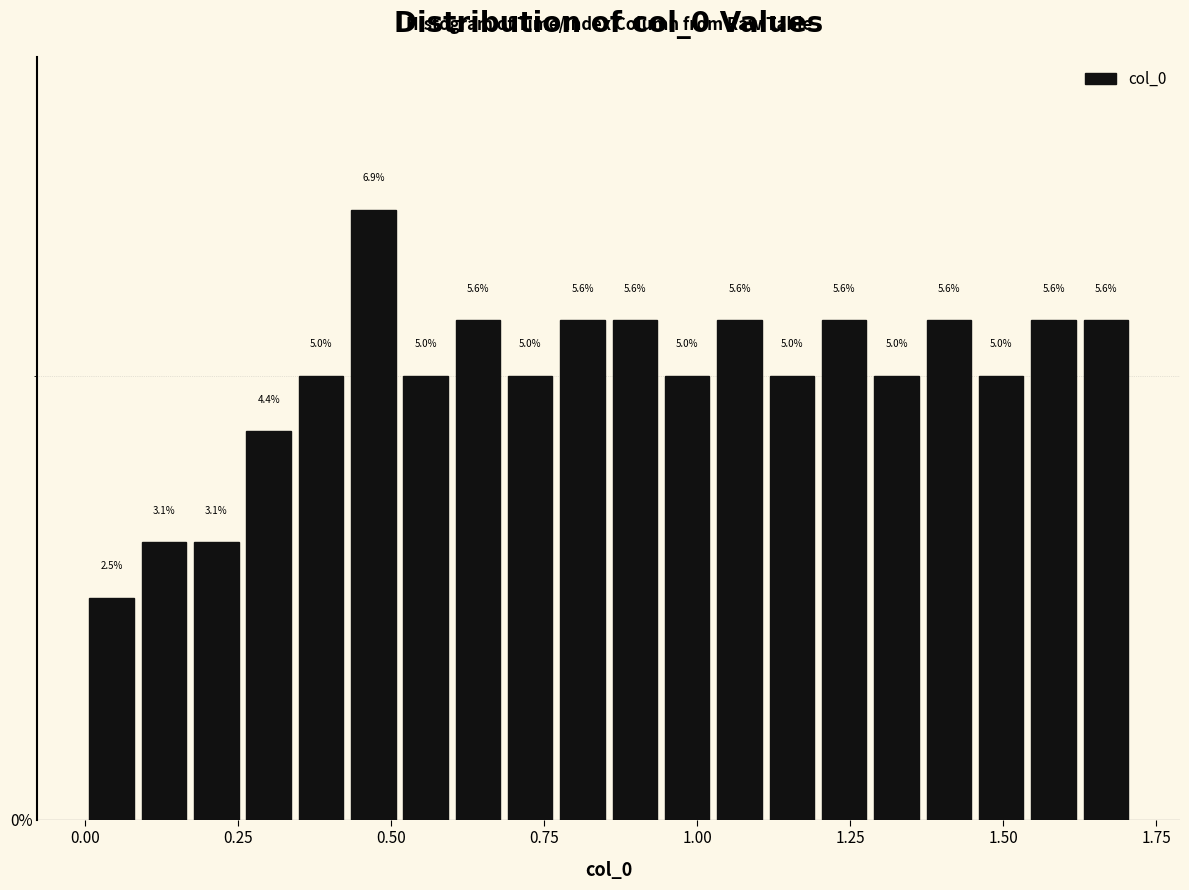

Read against the x-axis, roughly where is the centre of the tallest bar?

0.45